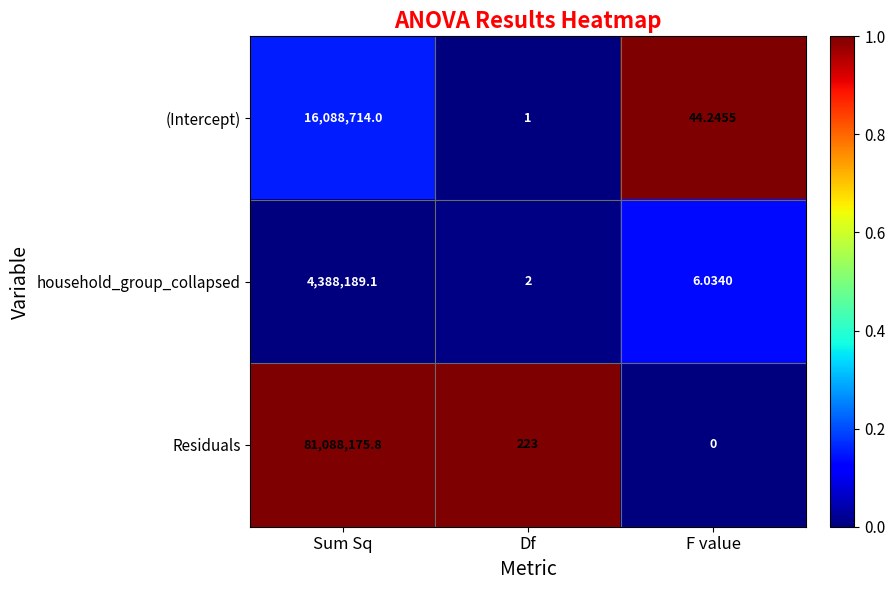

At F value, list the series in order from smallest to largest.

Residuals, household_group_collapsed, (Intercept)